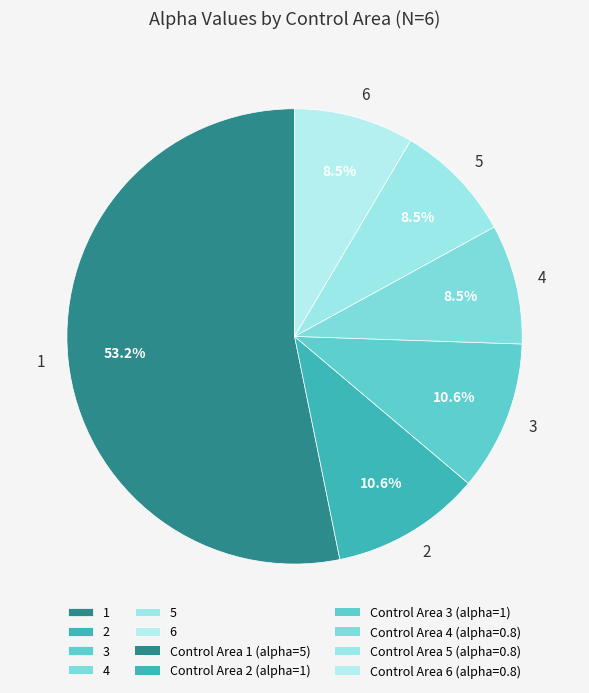

True or false: 1 accounts for 53% of the total.

True